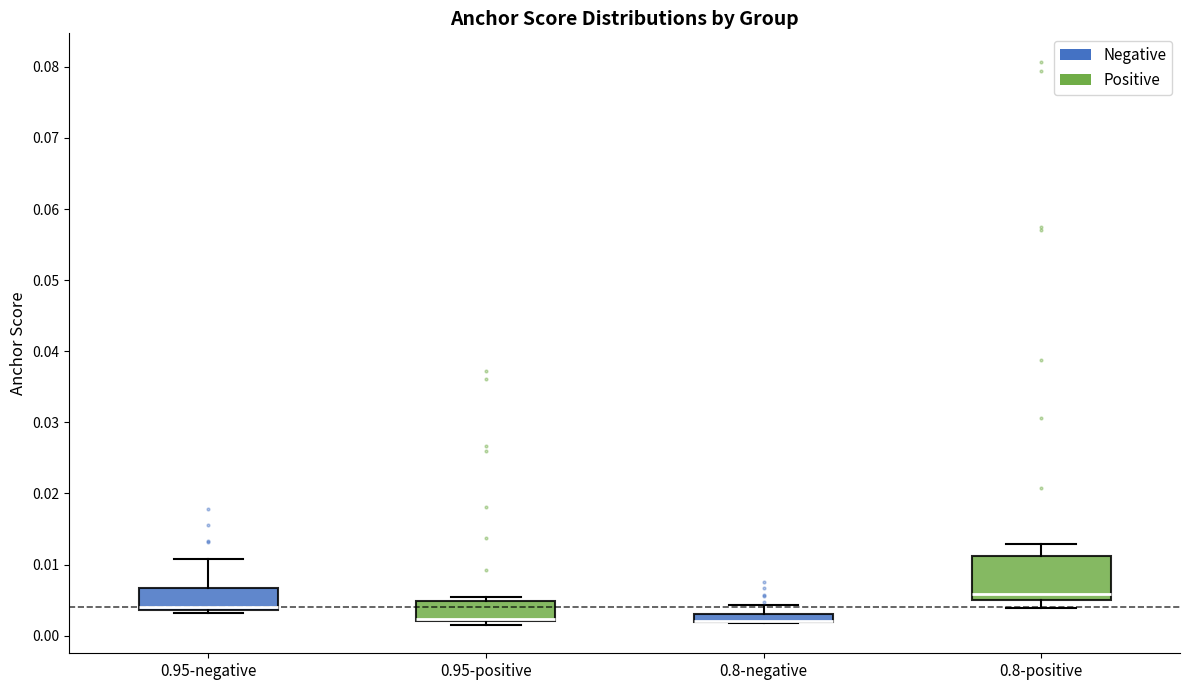

Which box is the tallest, from its lower edge to its upper edge?

0.8-positive